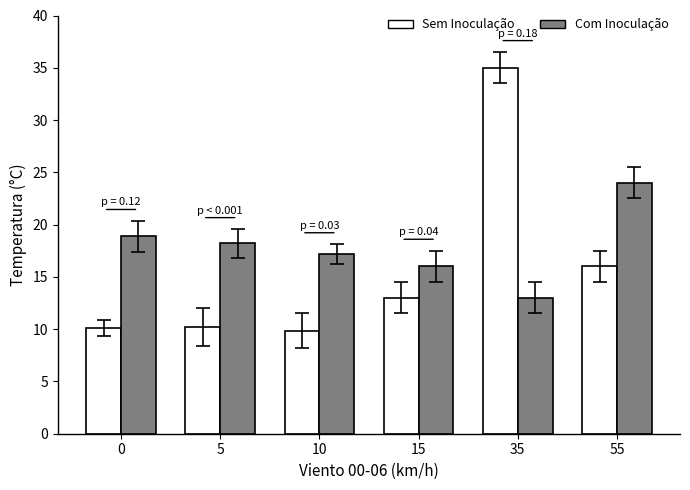

What is the difference between the maximum and minimum values in the Com Inoculação series?

11.0